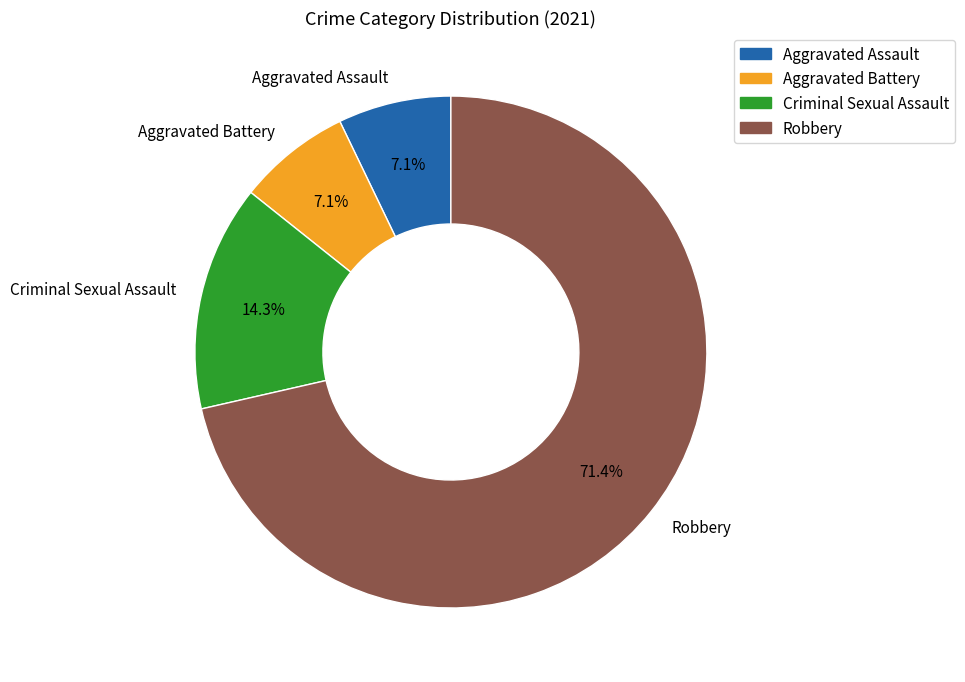

How much of the chart is everything except Aggravated Battery?

92.9%